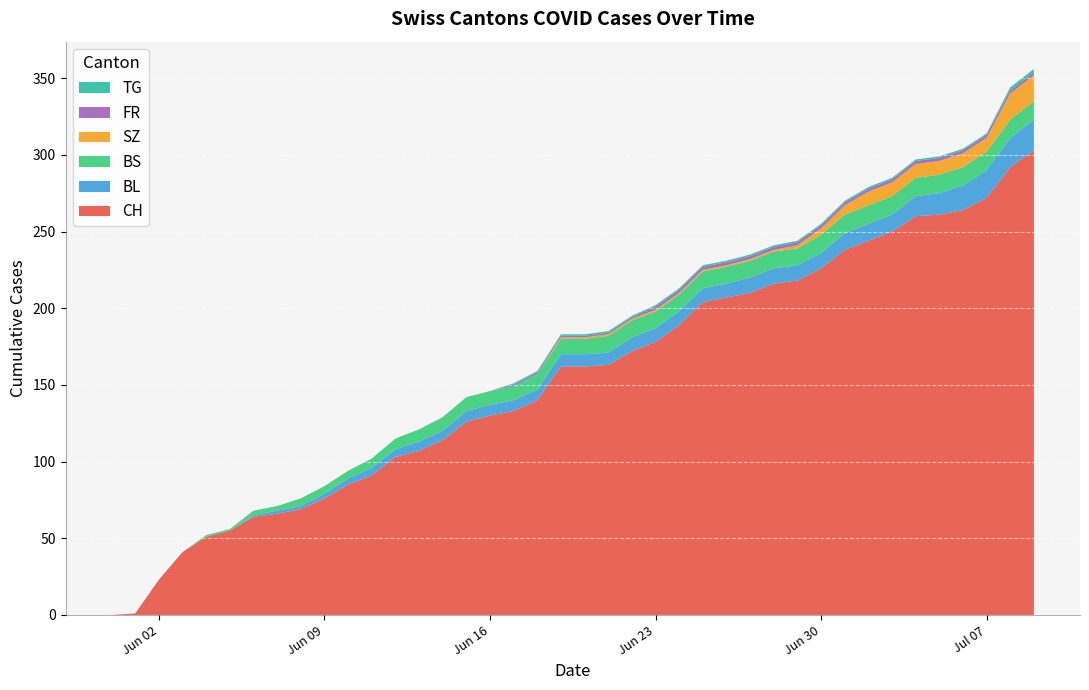

Reading left to right, list all the values displayed in this chart.

CH: 0	1	23	41	51	55	64	66	69	76	85	91	103	107	114	126	130	133	140	162	162	163	172	178	189	204	207	210	216	218	226	238	244	250	260	261	264	272	292	303
BL: 0	0	0	0	0	0	1	2	2	3	4	5	5	6	6	7	7	7	7	8	8	8	9	9	9	9	9	10	10	10	10	11	11	11	13	14	16	18	19	20
BS: 0	0	0	0	1	1	3	3	5	5	5	6	7	8	9	9	9	9	10	10	10	11	11	11	11	11	11	11	11	11	12	12	12	12	12	12	12	12	12	12
SZ: 0	0	0	0	0	0	0	0	0	0	0	0	0	0	0	0	0	0	0	1	1	1	1	1	1	1	1	1	1	2	4	6	9	9	9	9	9	9	17	17
FR: 0	0	0	0	0	0	0	0	0	0	0	0	0	0	0	0	0	1	1	1	1	1	1	2	2	2	2	2	2	2	2	2	2	2	2	2	2	2	2	2
TG: 0	0	0	0	0	0	0	0	0	0	0	0	0	0	0	0	0	1	1	1	1	1	1	1	1	1	1	1	1	1	1	1	1	1	1	1	1	1	2	2